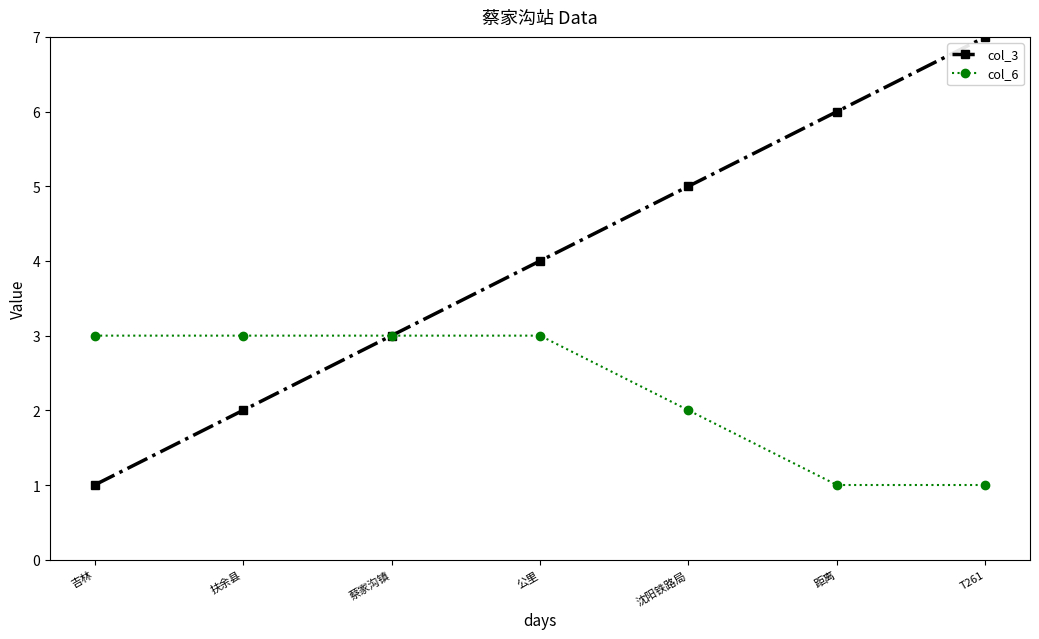

Which series has the largest range (max minus min)?

col_3